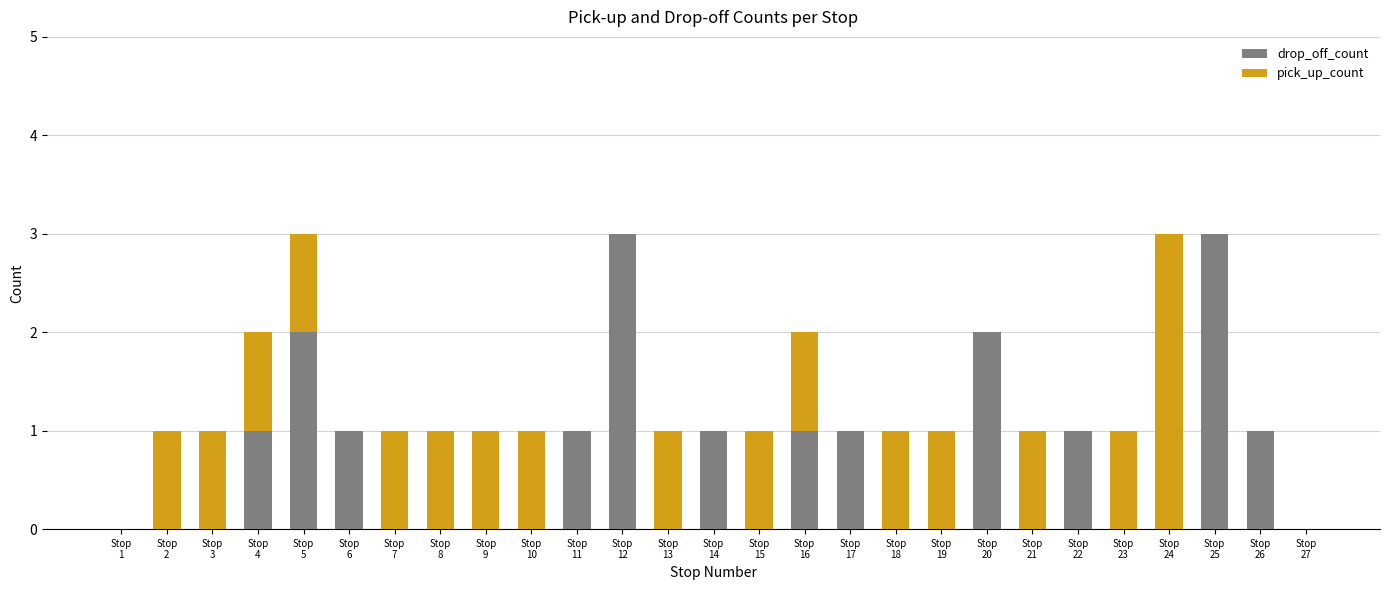

What are all the series names shown in the legend?

drop_off_count, pick_up_count